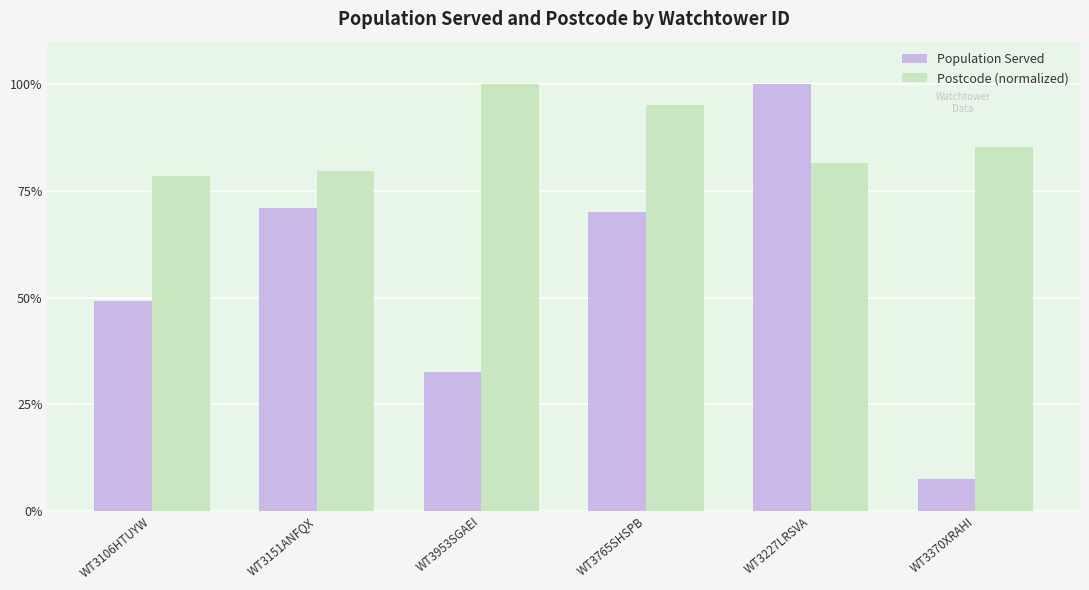

What position from the right is WT3370XRAHI?

1